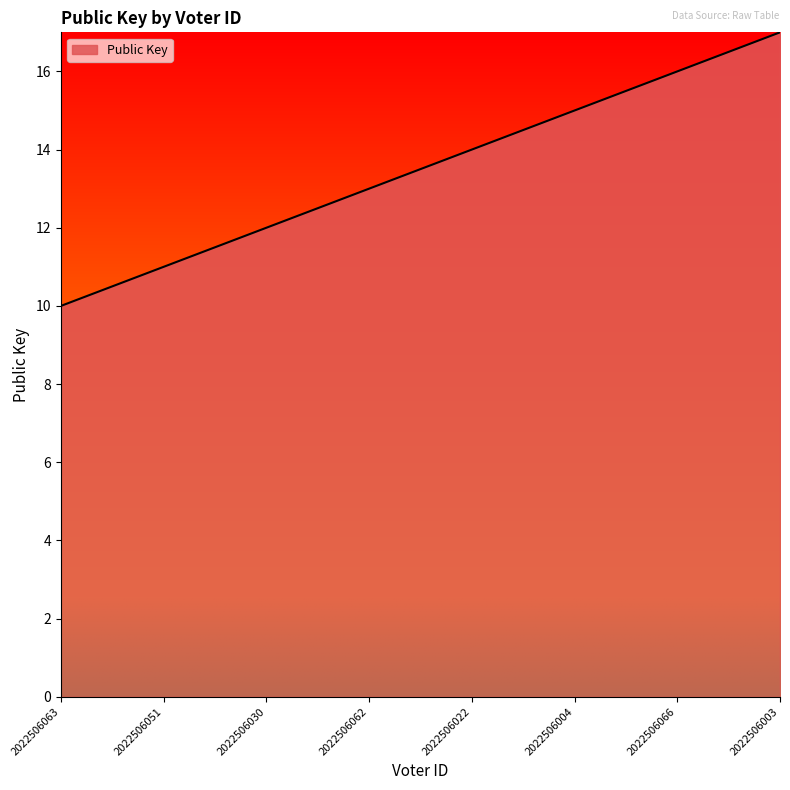

Count the values in the range 12 to 16.

5